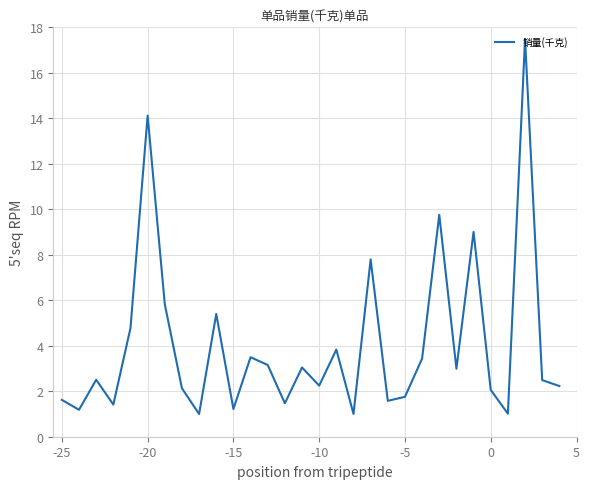

What is the minimum value shown in the chart?

1.0